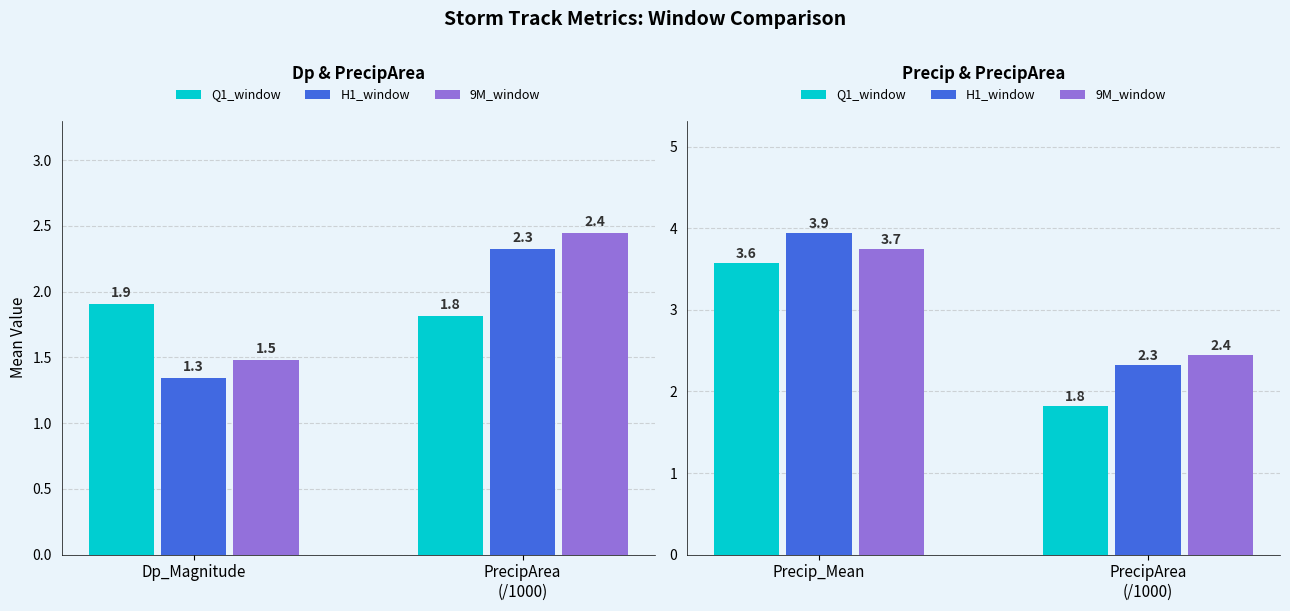

At which label is H1_window closest to 3?

PrecipArea
(/1000)